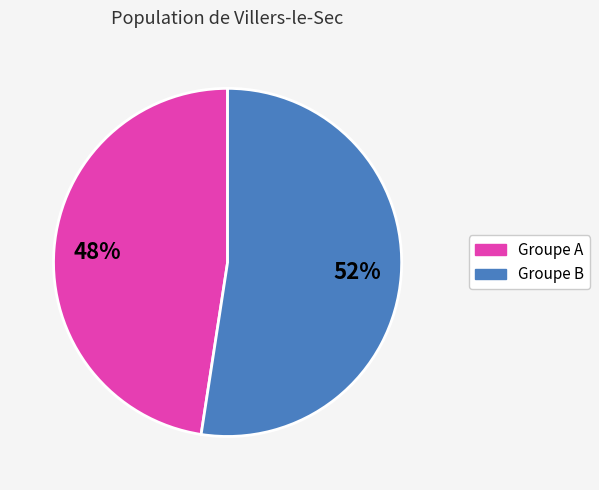

Does any single category account for the majority?

Yes